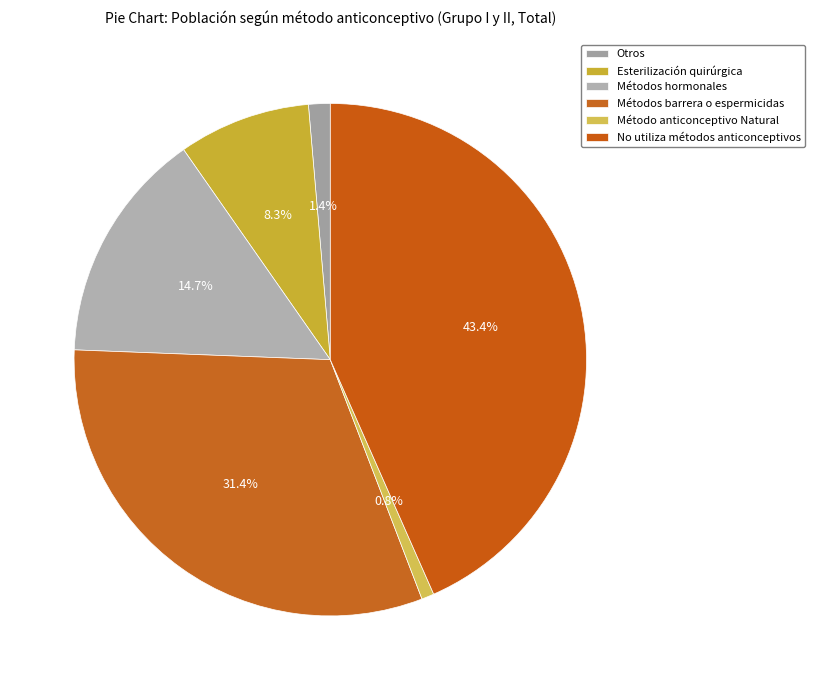

To the nearest percent, what is the combined percentage of Esterilización quirúrgica and Métodos barrera o espermicidas?

40%